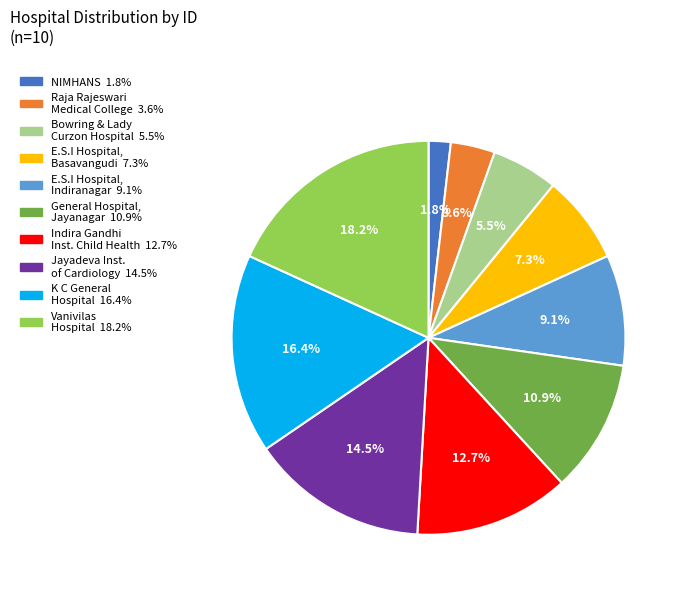

Is there a majority slice in this chart?

No